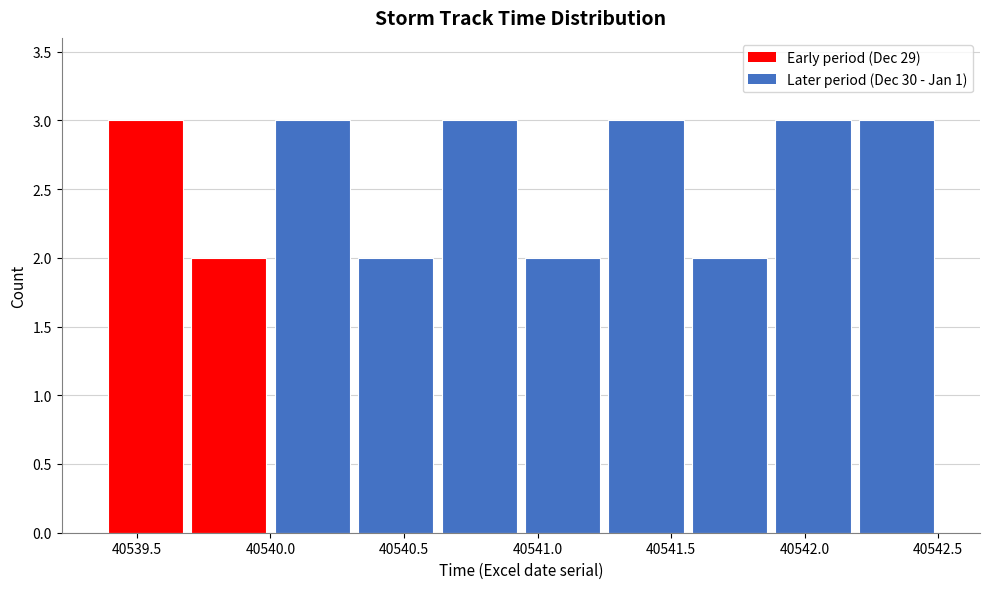

Reading left to right, list every bar in this chart as the range it spans on the x-axis followed by its height. Neither the bar edges nor the heights are printed on the chart, so give them approximately, as read against the axes.

40539.40 to 40539.70: 3
40539.70 to 40540.00: 2
40540.00 to 40540.30: 3
40540.30 to 40540.65: 2
40540.65 to 40540.95: 3
40540.95 to 40541.25: 2
40541.25 to 40541.55: 3
40541.55 to 40541.90: 2
40541.90 to 40542.20: 3
40542.20 to 40542.50: 3